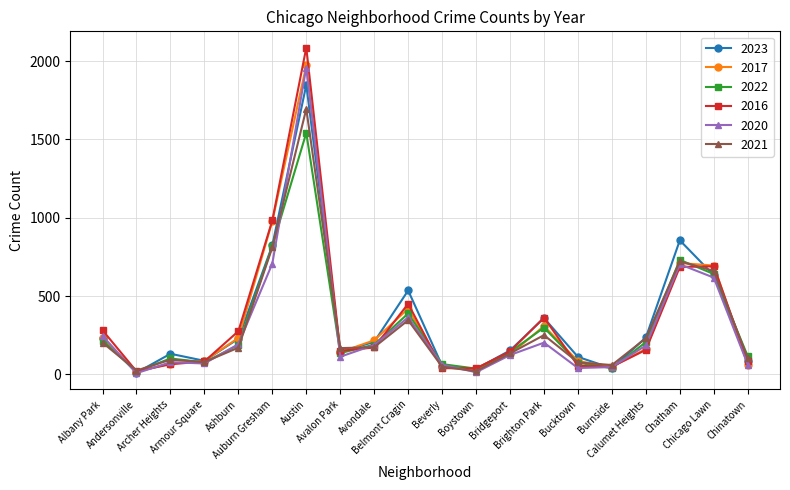

What is the label of the 14th point from the left?

Brighton Park